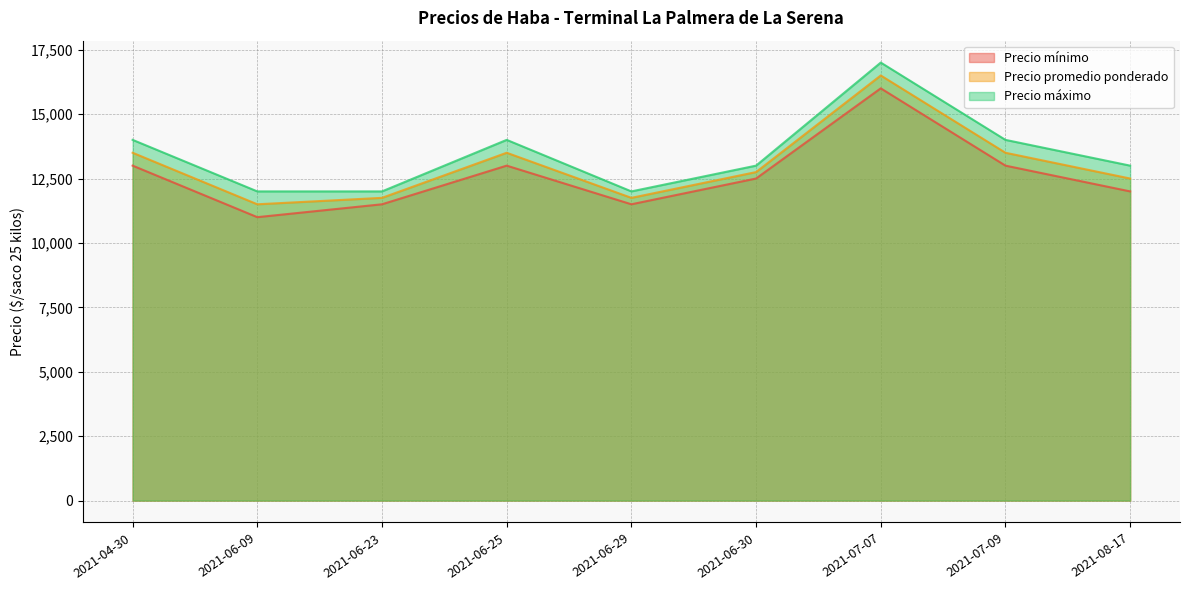

What is the difference between the Precio máximo values at 2021-06-23 and 2021-08-17?

1000